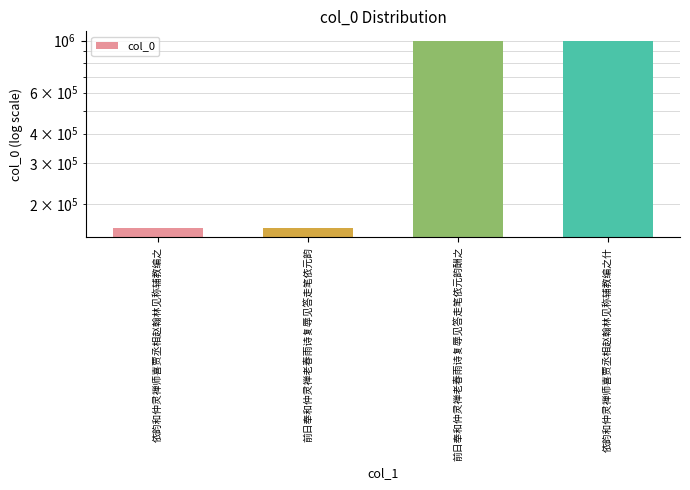

What position from the right is 依韵和仲灵禅师喜贾丞相赵翰林见称辅教编之什?

1